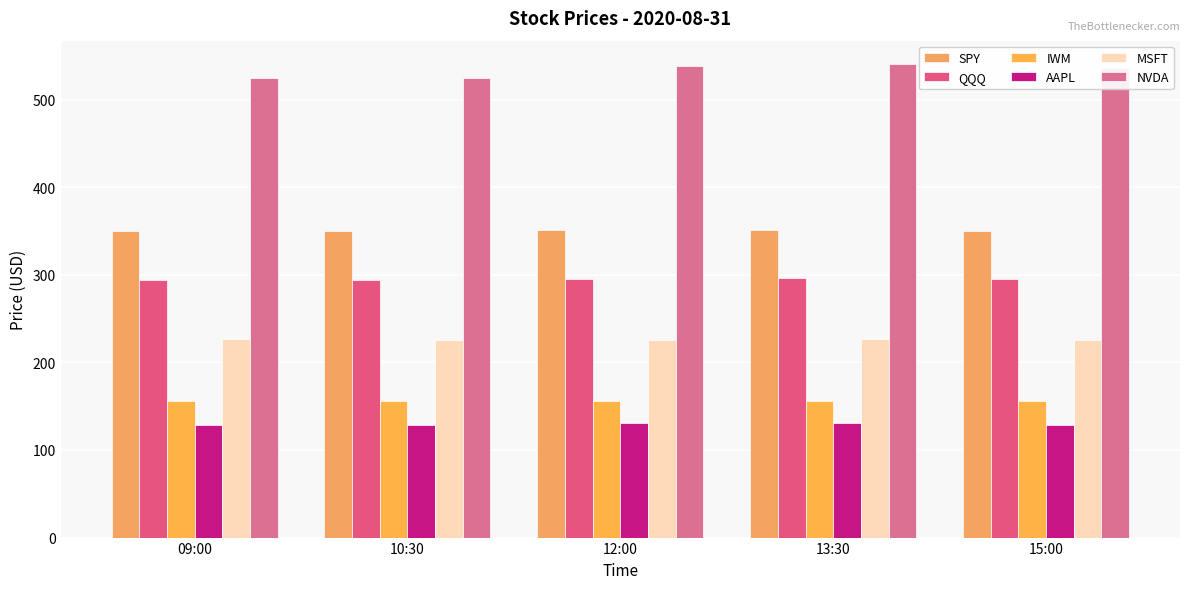

The NVDA series shows 954.6 at 13:30. True or false?

False